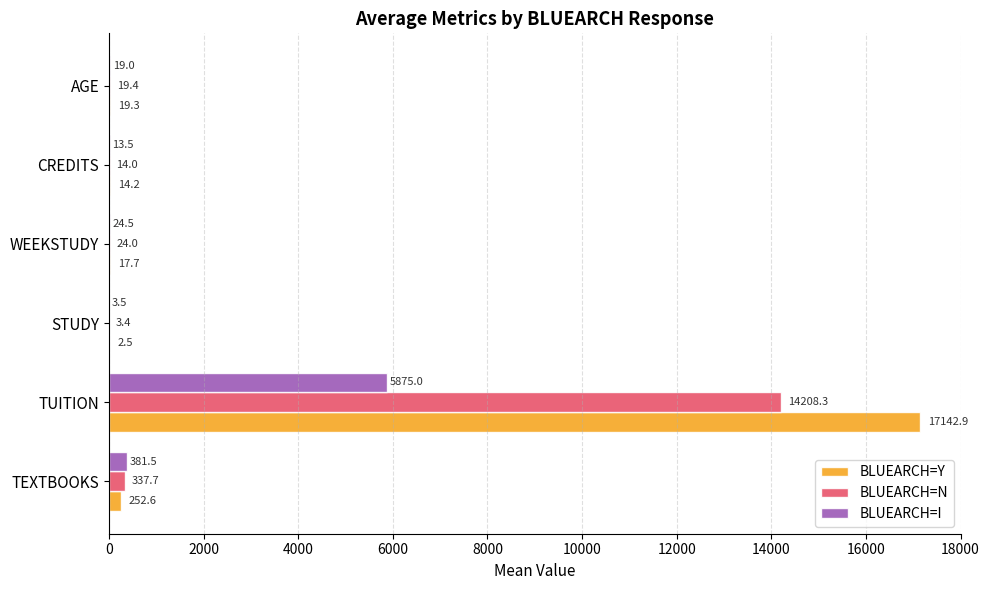

Which series changed the most between WEEKSTUDY and AGE?

BLUEARCH=I